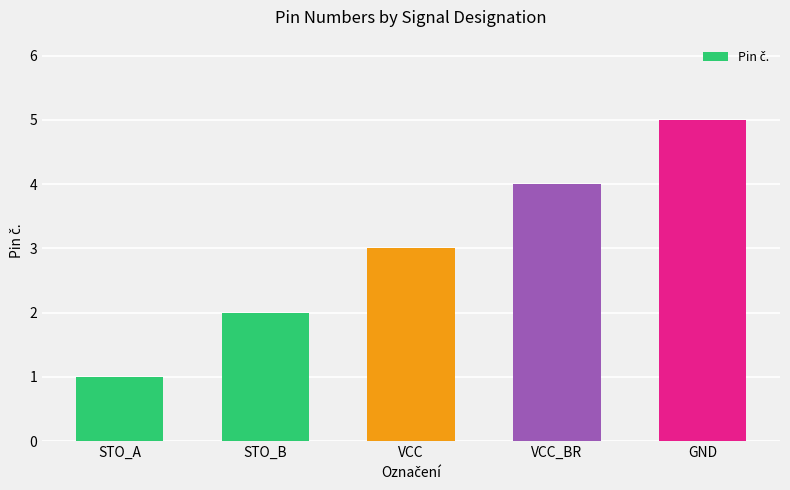

Which has a higher value, STO_B or STO_A?

STO_B